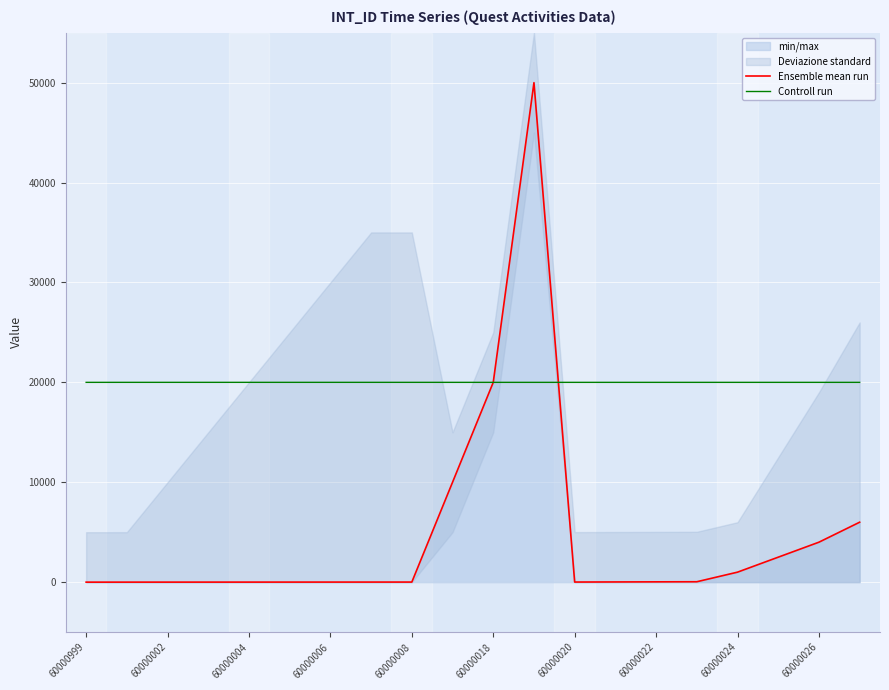

The Controll run series shows 31739.4 at 60000002. True or false?

False